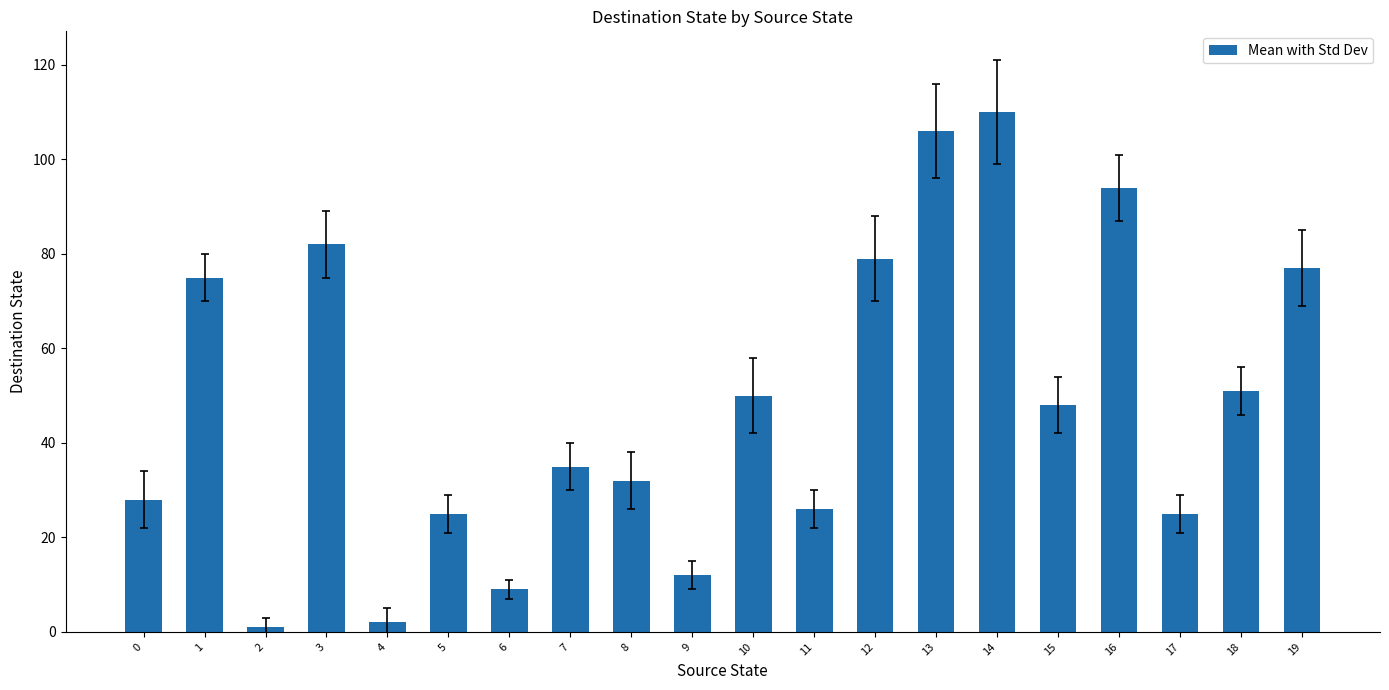

Reading left to right, list all the values displayed in this chart.

28	75	1	82	2	25	9	35	32	12	50	26	79	106	110	48	94	25	51	77